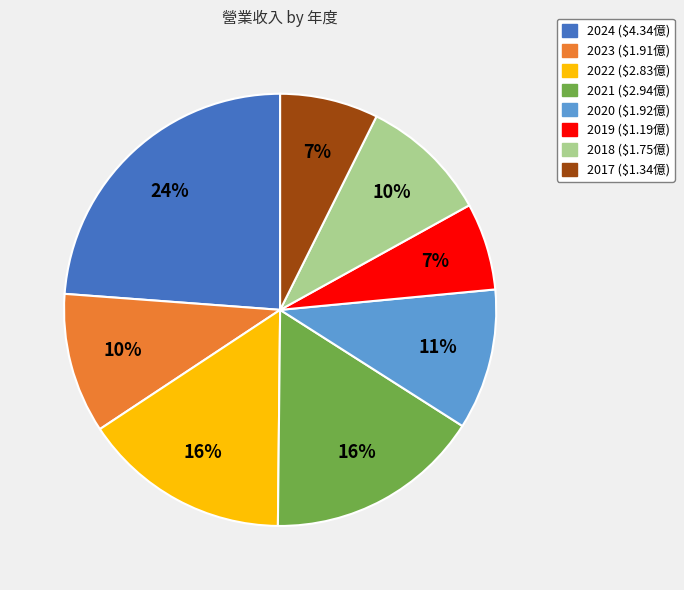

To the nearest percent, what portion does 2022 represent?

16%